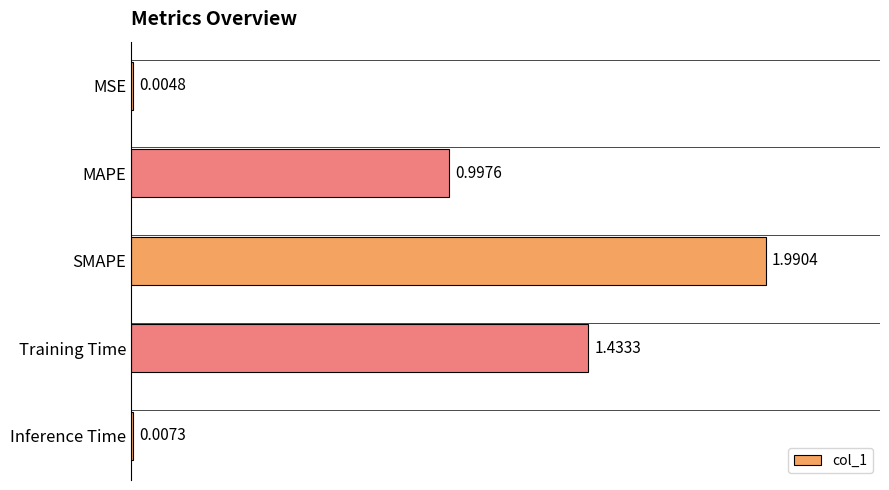

What is the sum of all values?

4.4